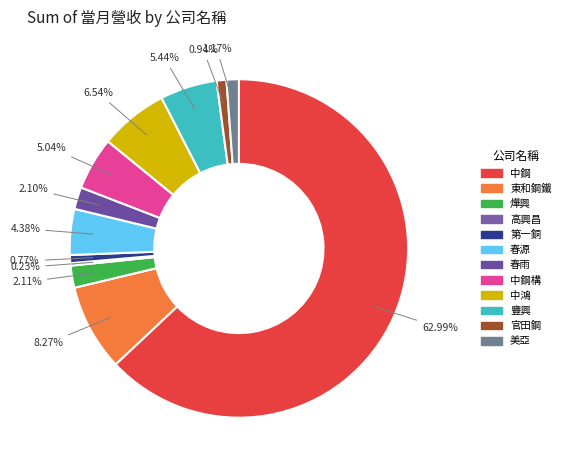

What is the ratio of the value at 中鴻 to the value at 官田鋼?

7.0